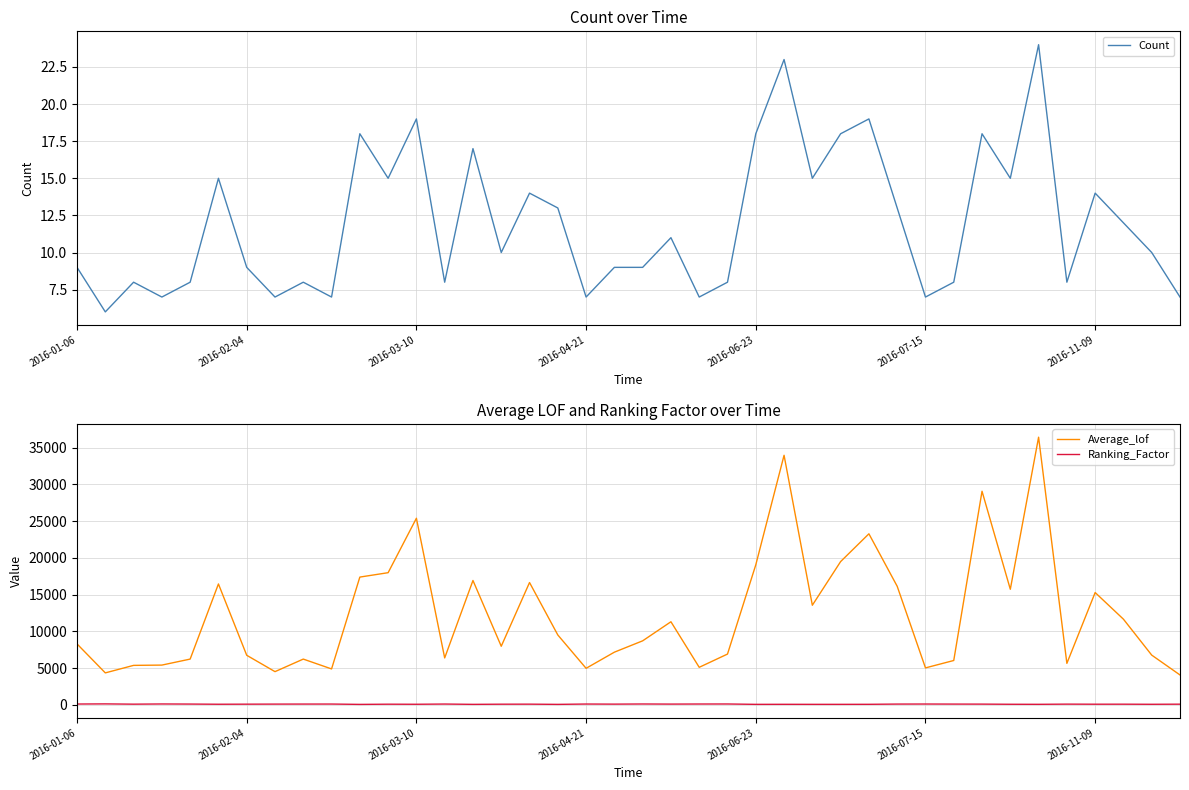

The value of Average_lof at 2016-06-23 is 19054.5. True or false?

True